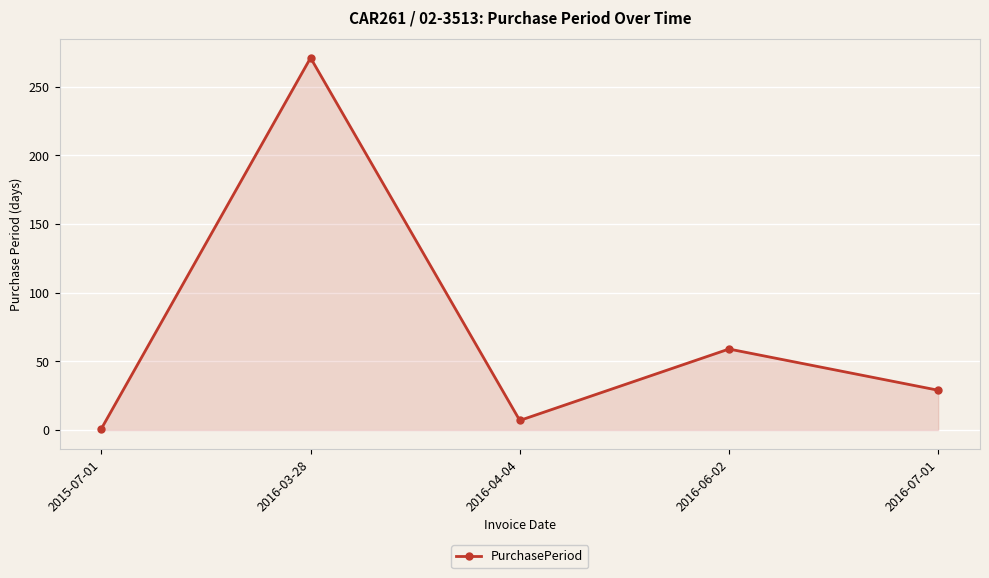

True or false: the data has more than 0 interior local peaks.

True